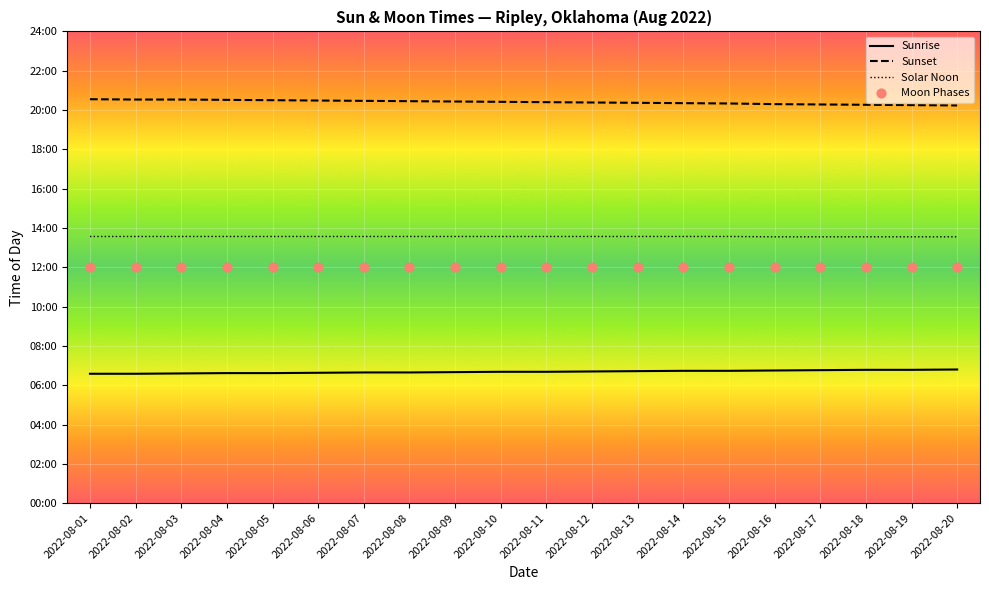

What is the total value across all series at 2022-08-04?

52.7